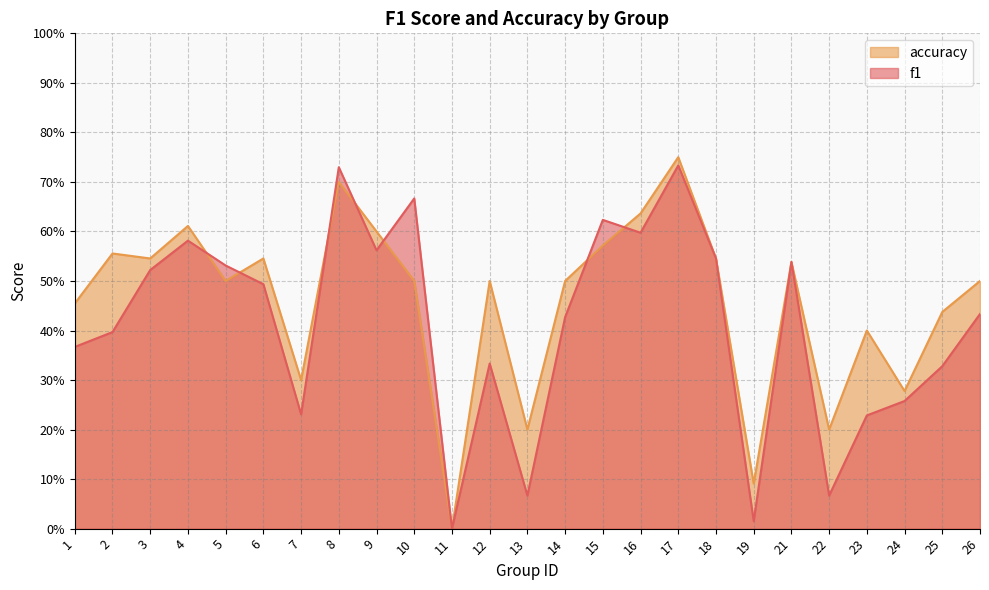

Between which two adjacent categories do accuracy and f1 first intersect?

4 and 5